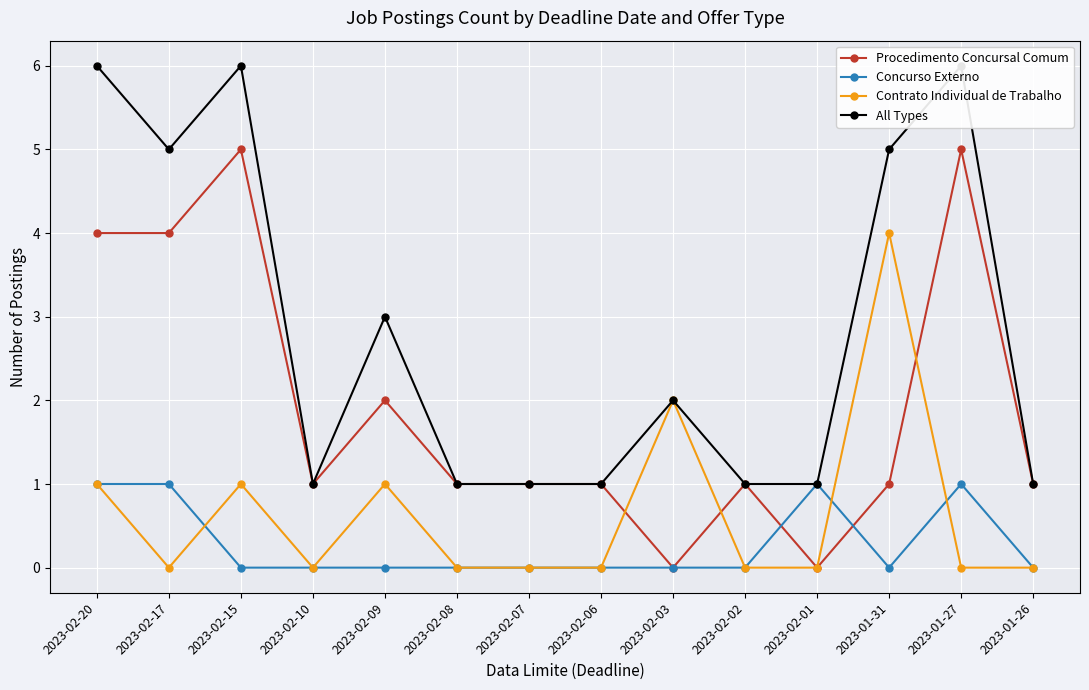

Which series has the largest total across all categories?

All Types